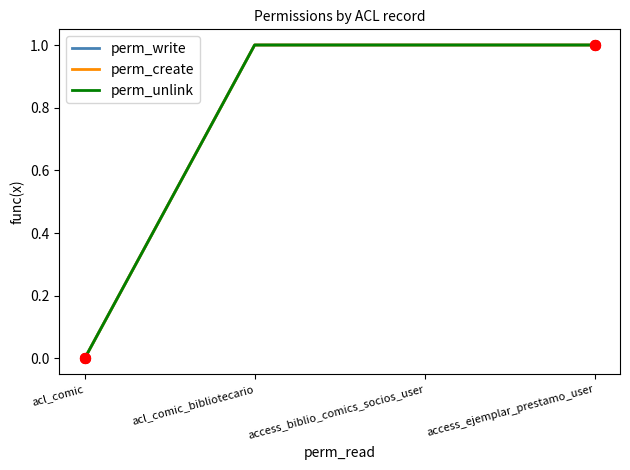

At which category is the sum across all series the highest?

acl_comic_bibliotecario